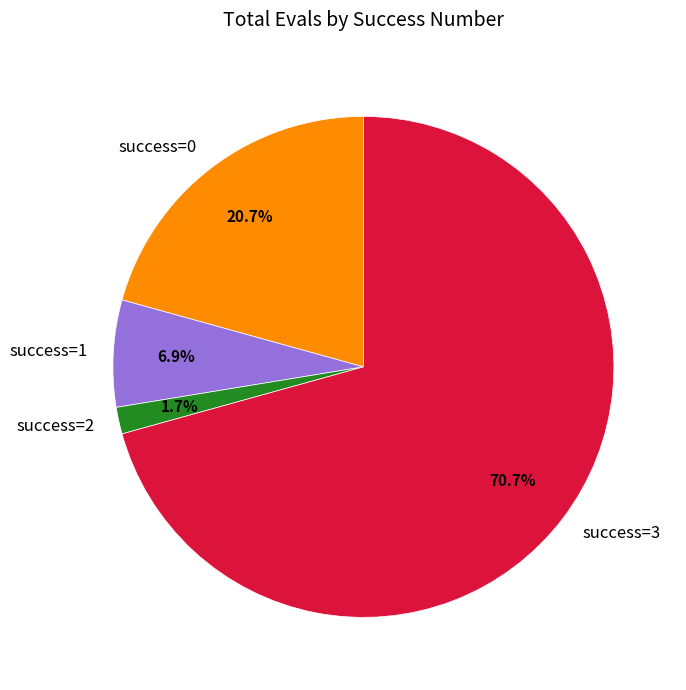

Is the sum of success=3 and success=2 greater than half?

Yes